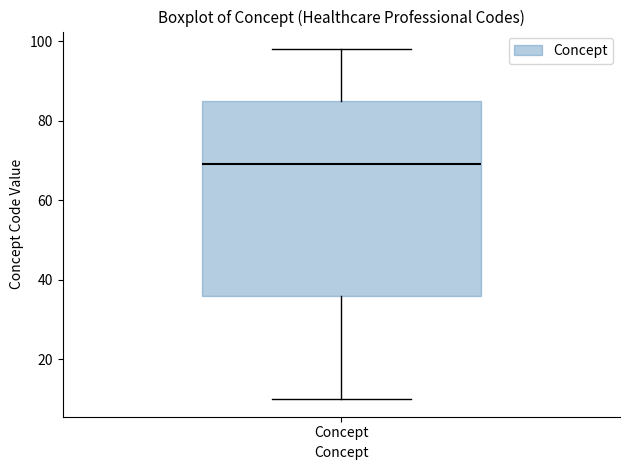

Read this box plot against the y-axis: the position of the median line, the range covered by the box, and the ends of both whiskers. The values are not printed on the chart, so give them approximately, as read against the axis.

median 70, box 36 to 86, whiskers 10 to 98